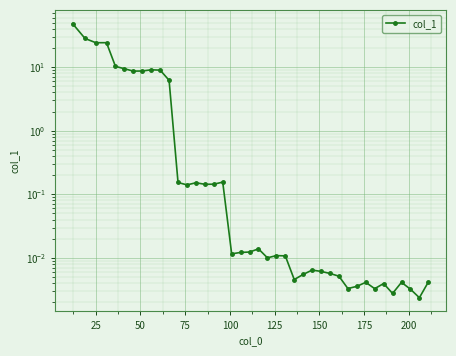

What is the sum of all values?

186.7